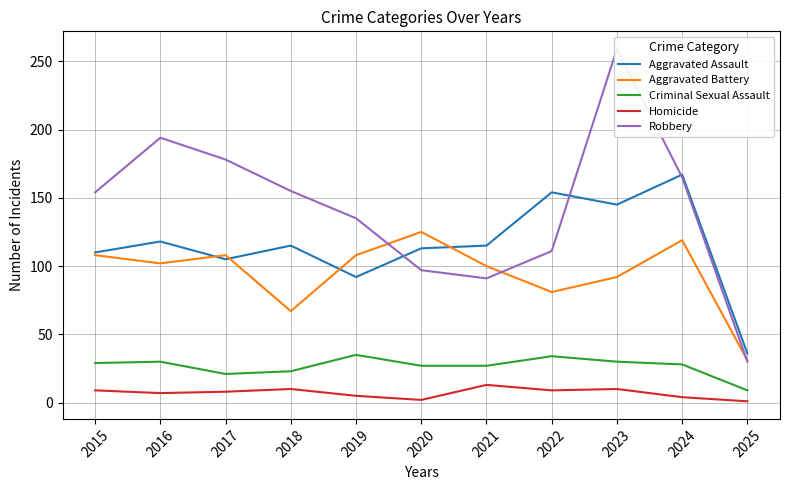

True or false: Aggravated Assault has more than 2 interior local peaks.

True